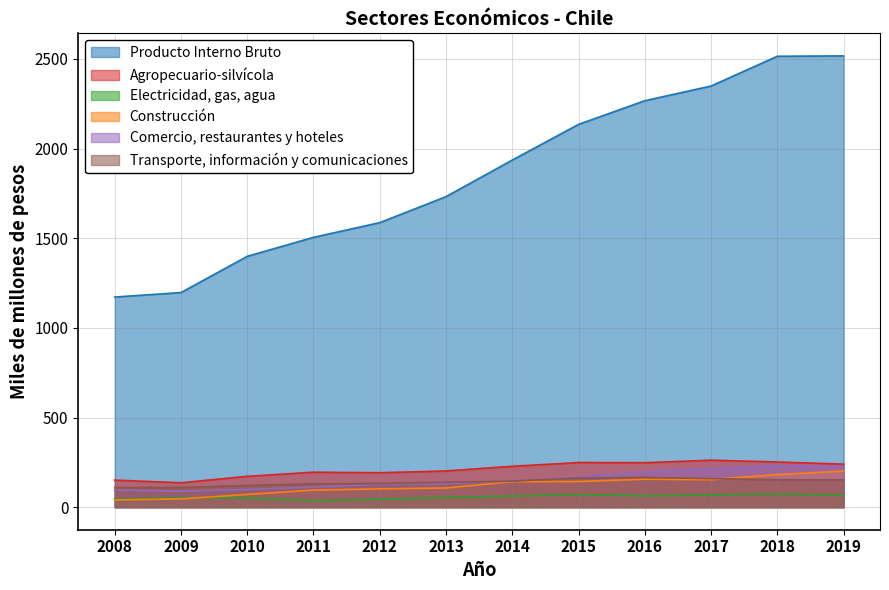

True or false: Construcción and Agropecuario-silvícola intersect in this chart.

False